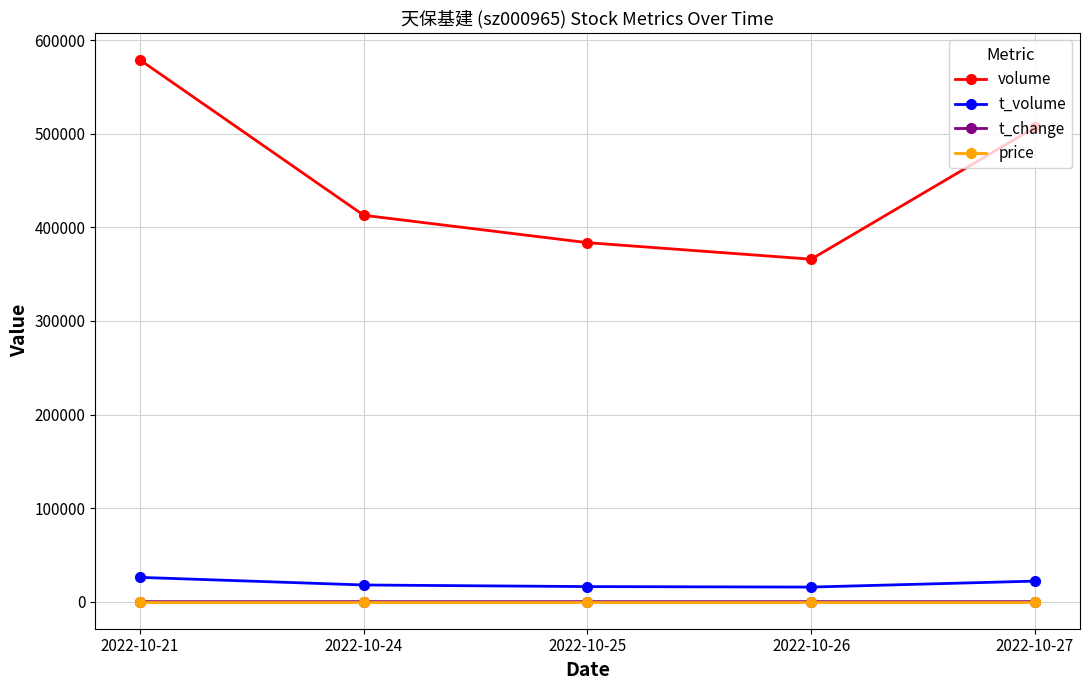

Which series has the widest spread of values?

volume